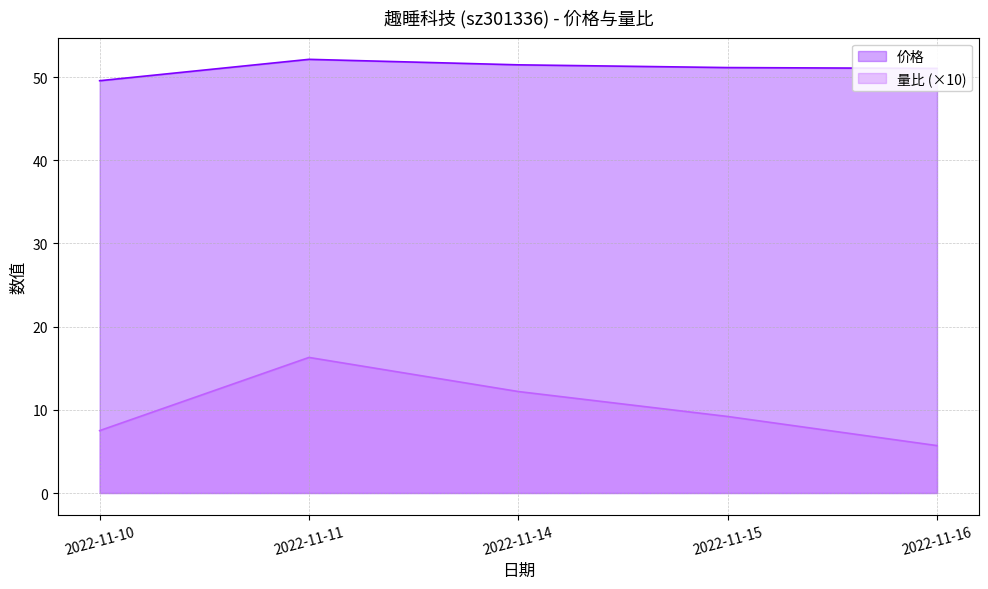

What is the sum of all 价格 values?

255.4